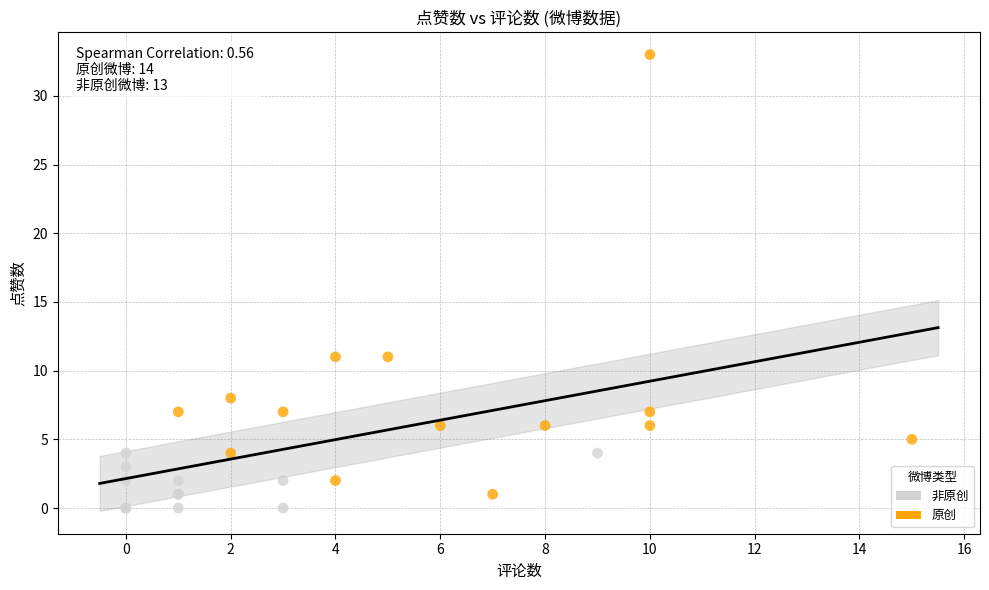

Which series reaches the maximum Y coordinate?

原创